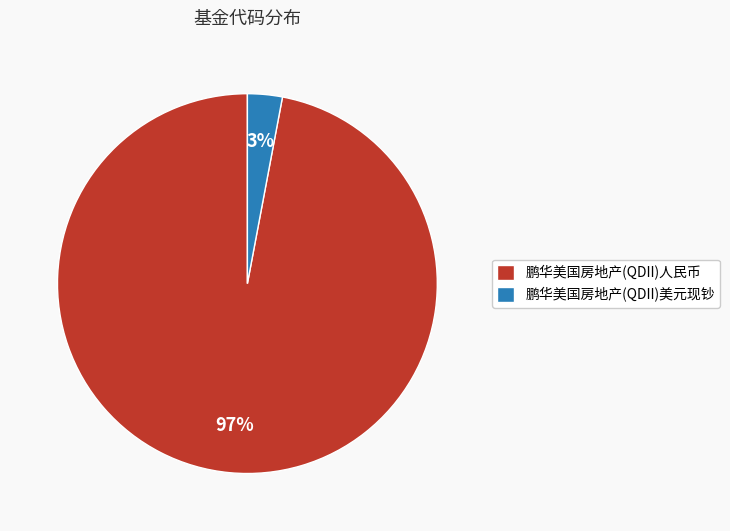

Is the sum of 鹏华美国房地产(QDII)美元现钞 and 鹏华美国房地产(QDII)人民币 greater than half?

Yes